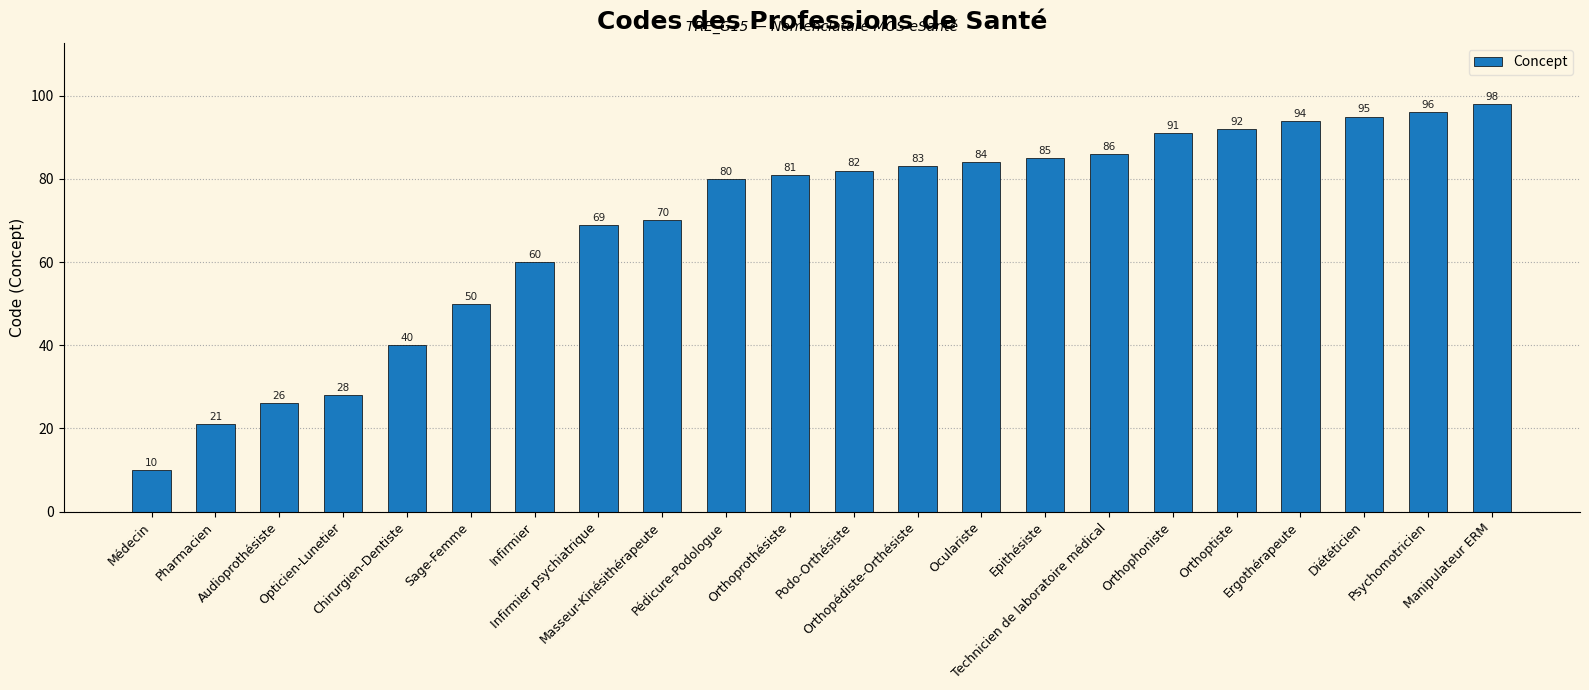

What is the value of the 1st bar from the left?

10